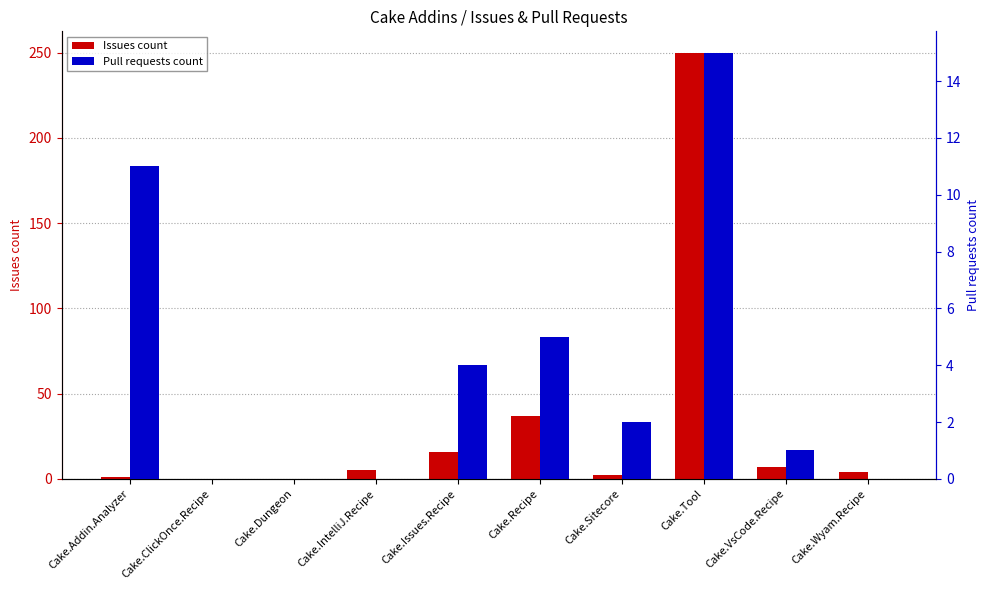

How many series are shown in this chart?

2